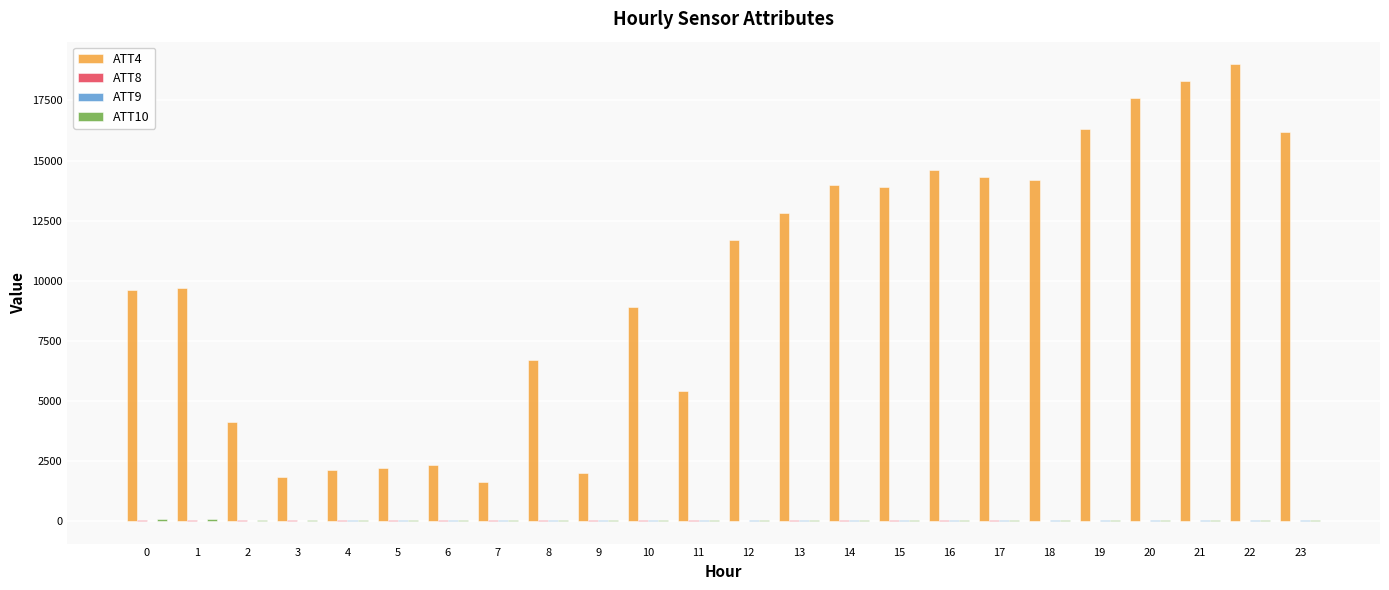

What is the greatest value displayed?

19000.0